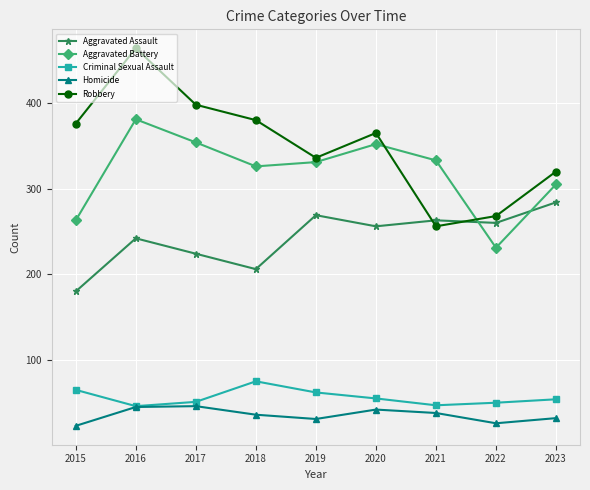

Which series has the largest total across all categories?

Robbery